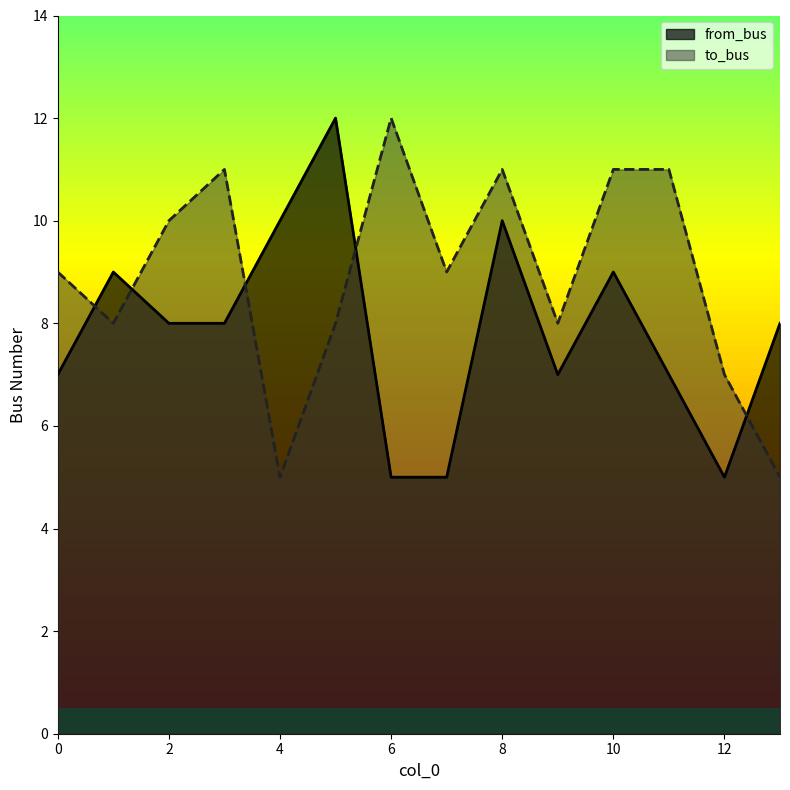

How many categories are shown in the chart?

14